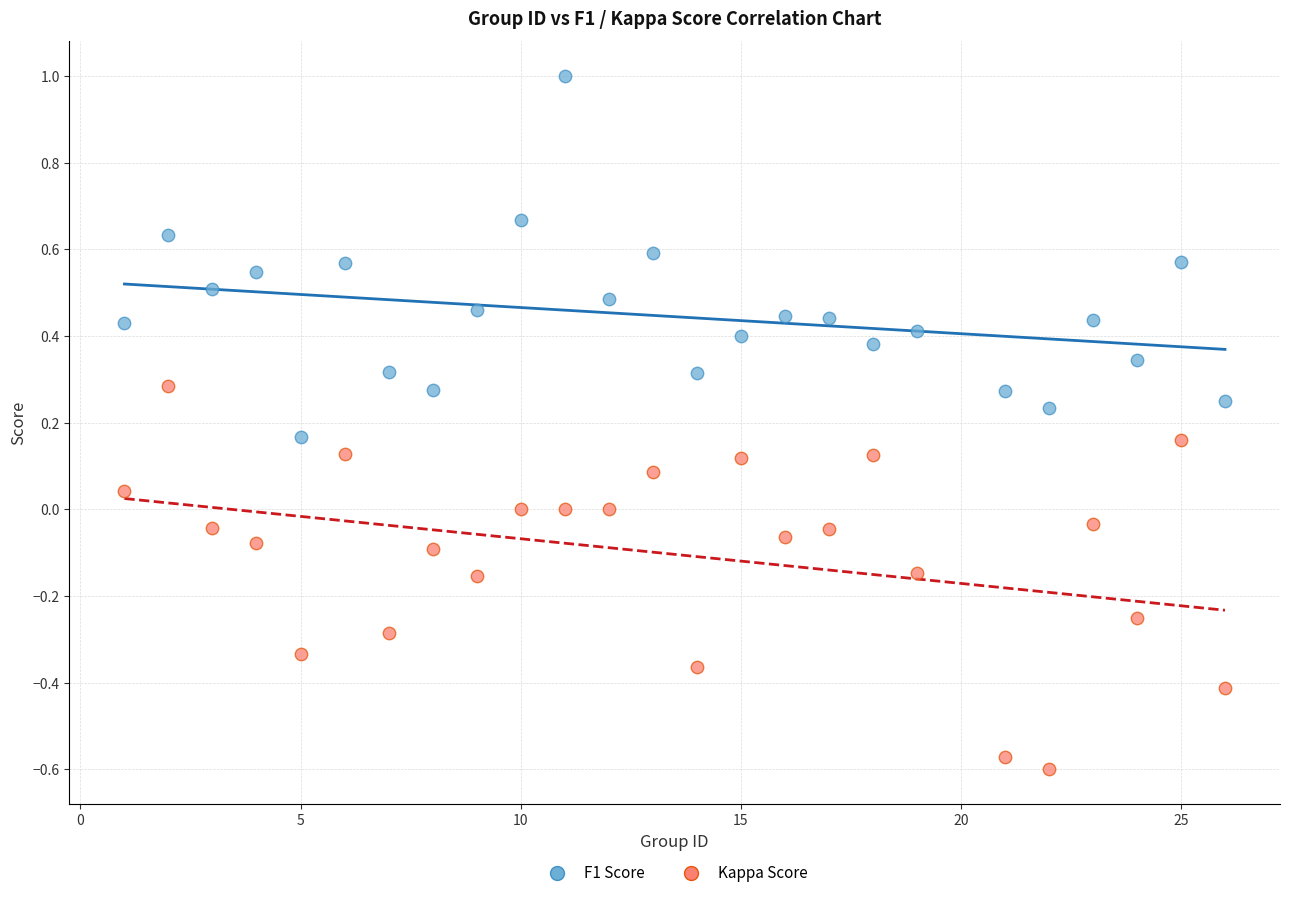

Across all data points, what is the range of Y values (max minus min)?

1.6